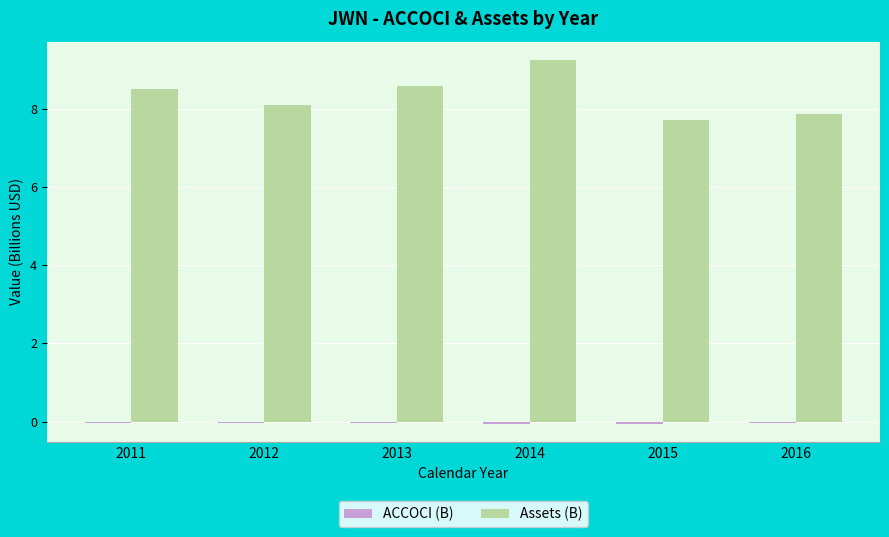

At which category is the sum across all series the highest?

2014